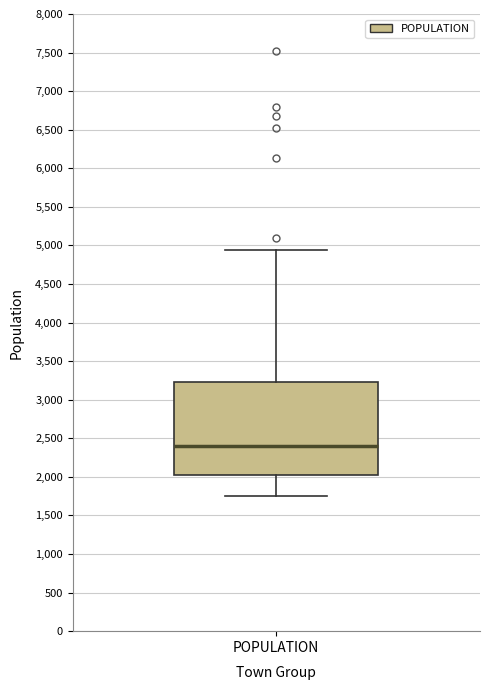

Read this box plot against the y-axis: the position of the median line, the range covered by the box, and the ends of both whiskers. The values are not printed on the chart, so give them approximately, as read against the axis.

median 2400, box 2000 to 3250, whiskers 1750 to 4950